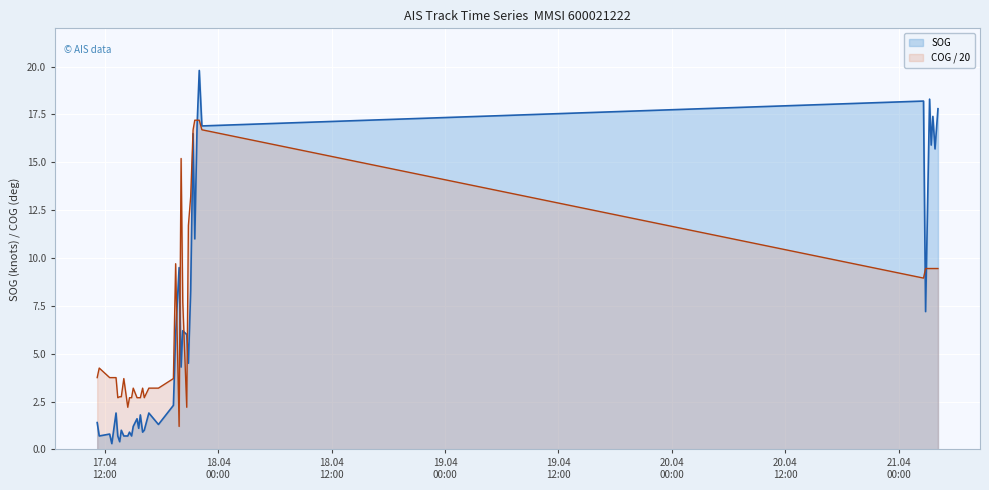

Which category has the highest value in the SOG series?

2024-04-17 22:00:16